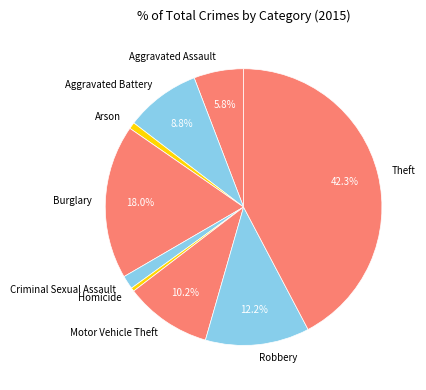

Between Burglary and Aggravated Battery, which is larger?

Burglary